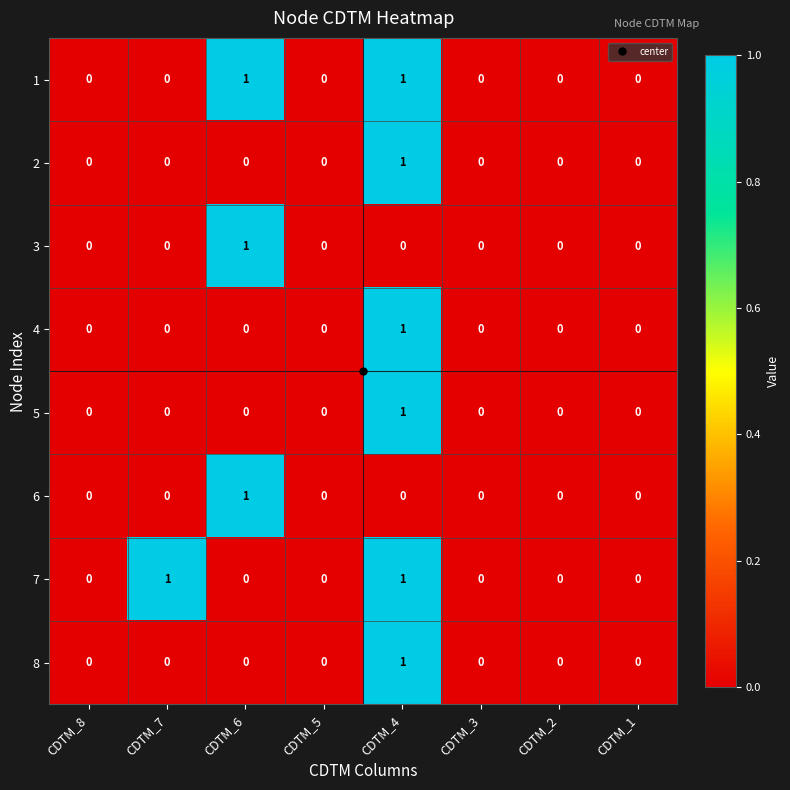

How many values in 1 are above zero?

2